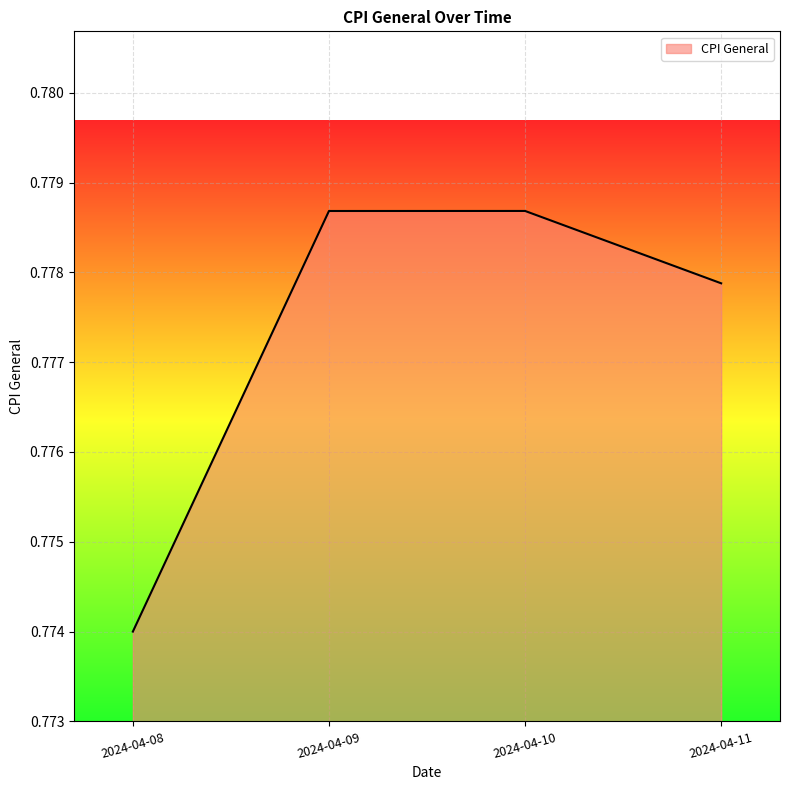

Which category has the lowest value across all series?

2024-04-08